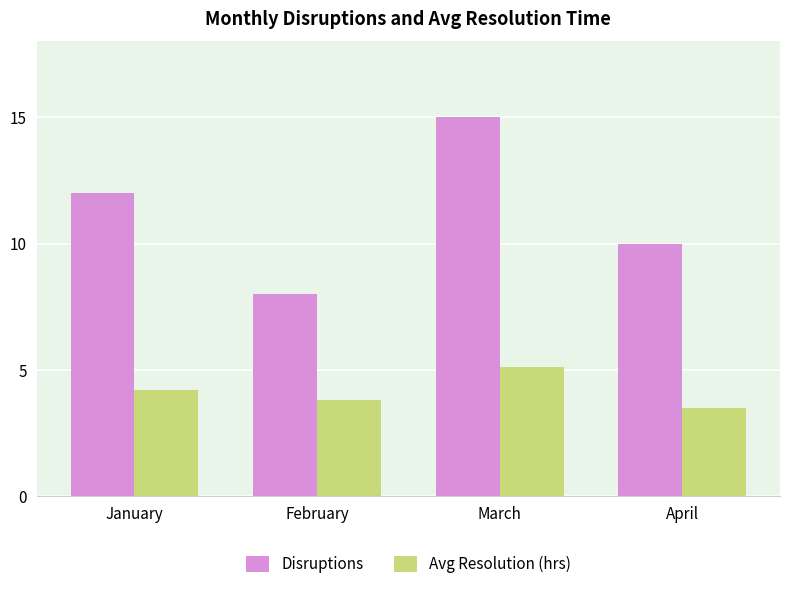

Which label corresponds to the largest value in the chart?

March